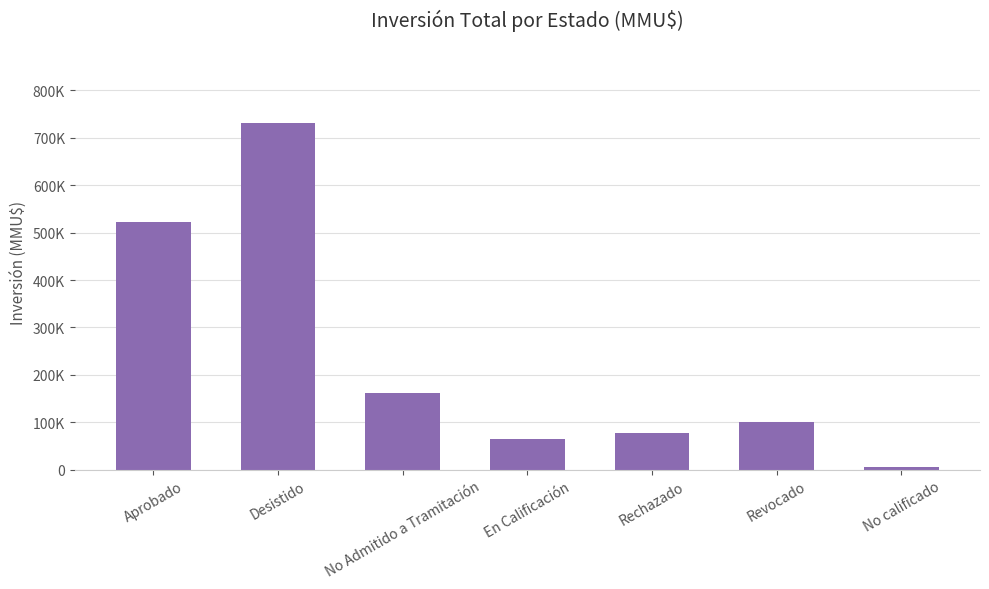

How many distinct data groups are displayed?

1